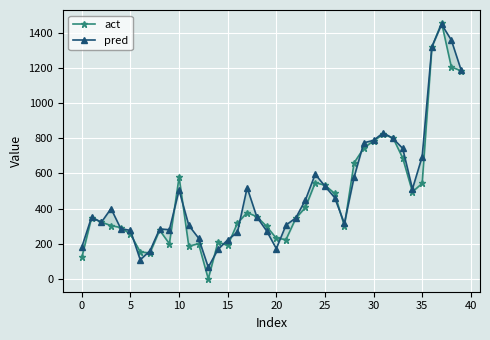

What is the difference between the maximum and minimum values in the pred series?

1380.8